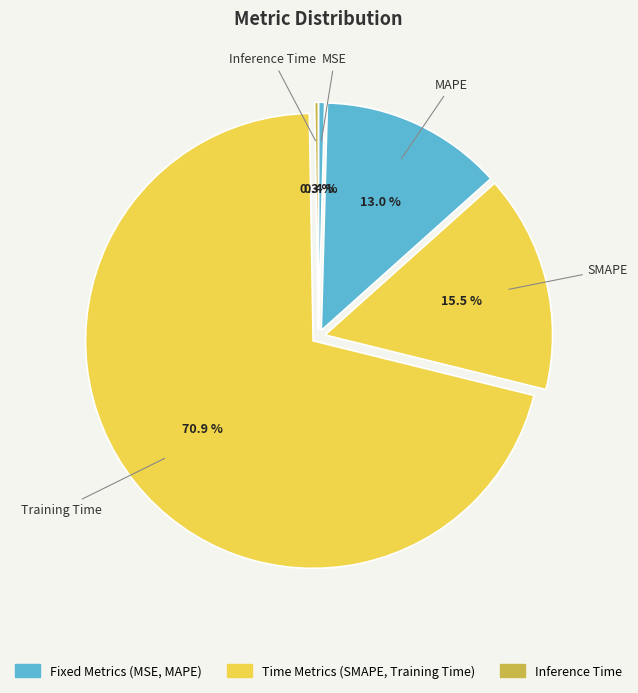

What is the majority slice?

Training Time